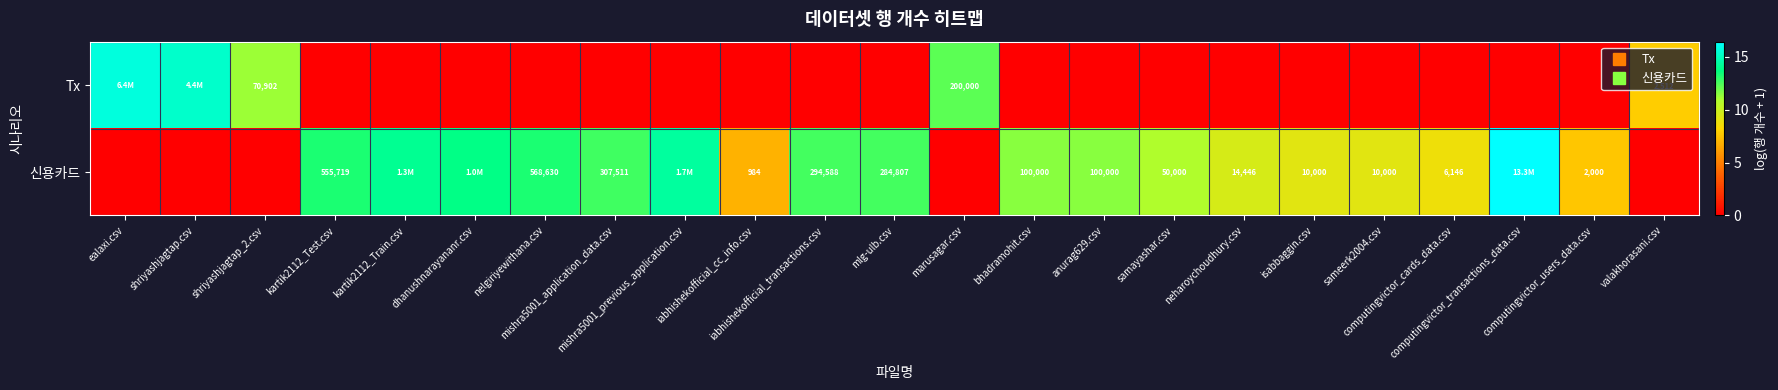

Which category has the lowest value in the 신용카드 series?

ealaxi.csv